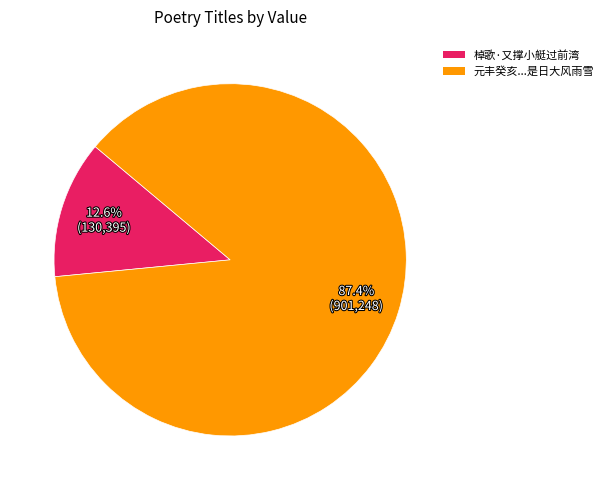

Is there a majority slice in this chart?

Yes